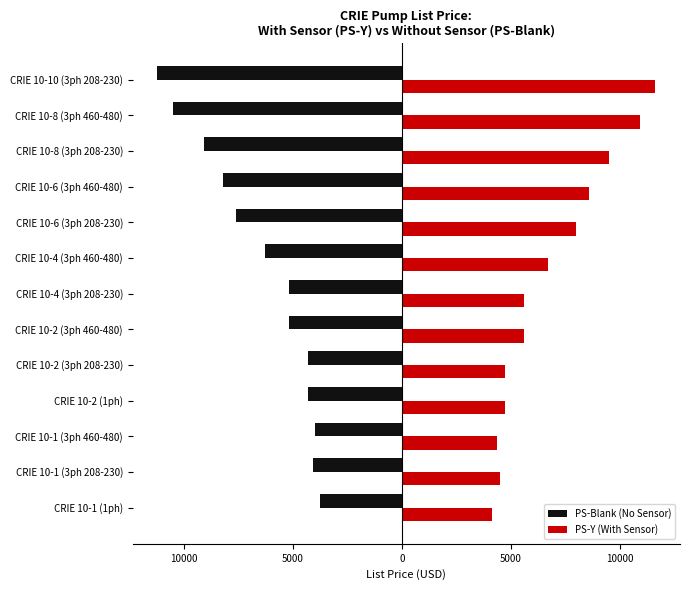

Reading left to right, transcribe all the data shown in this chart.

PS-Blank (No Sensor): -3742	-4093	-3976	-4314	-4331	-5196	-5196	-6299	-7603	-8199	-9088	-10520	-11212
PS-Y (With Sensor): 4137	4488	4371	4709	4726	5591	5591	6694	7998	8594	9483	10915	11607